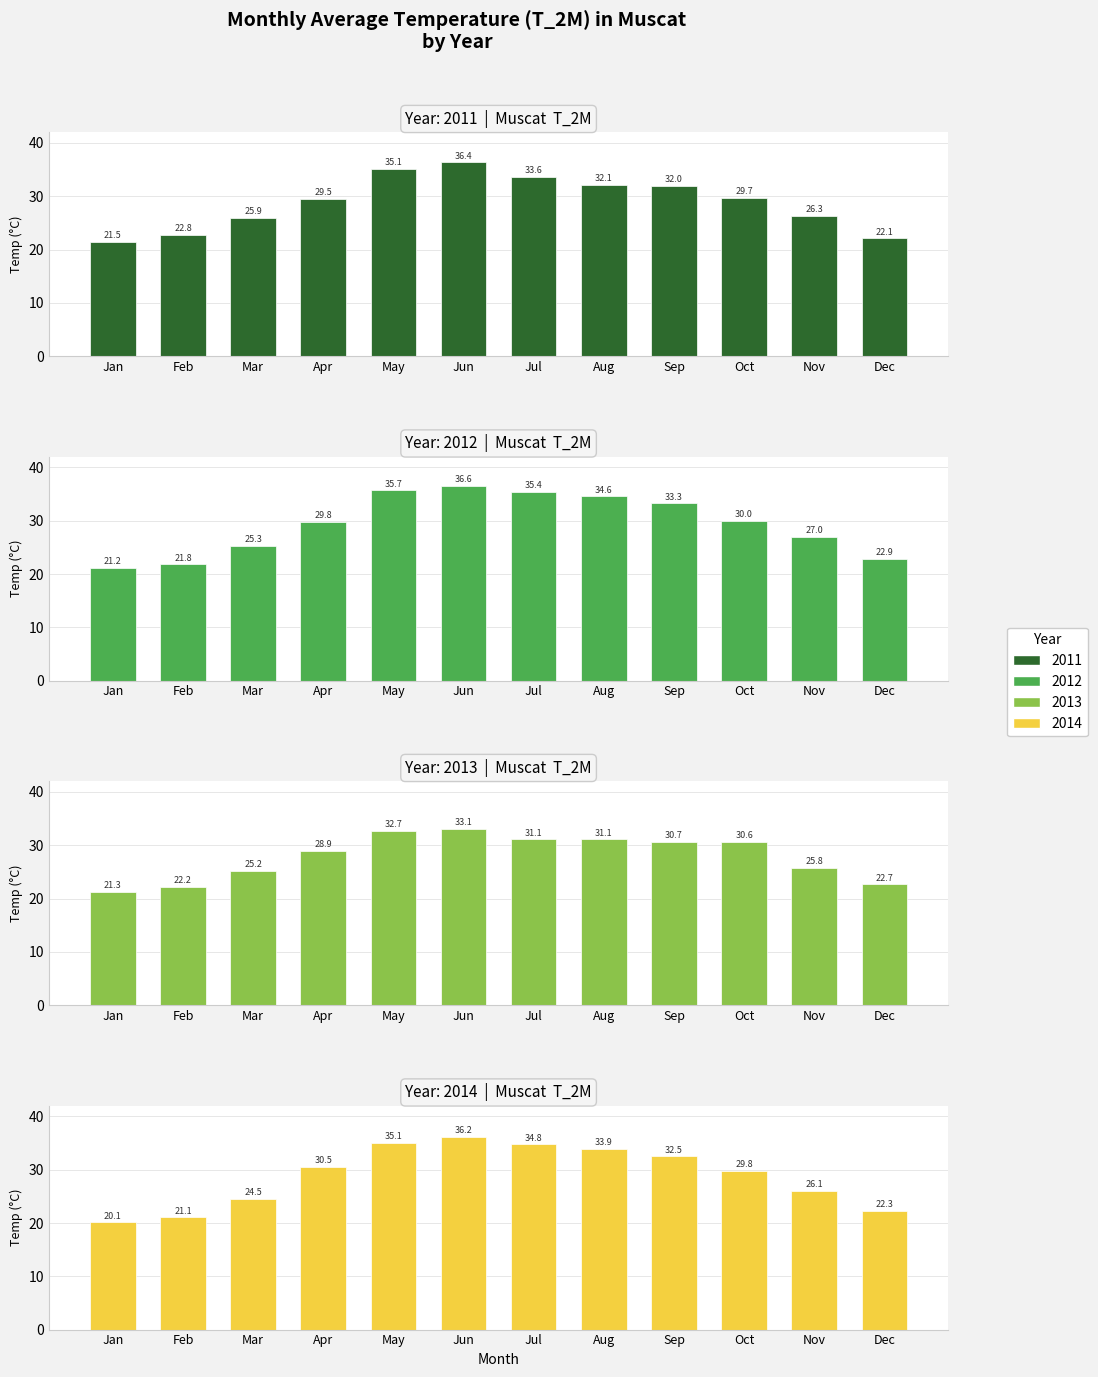

Which series changed the most between May and Oct?

2012